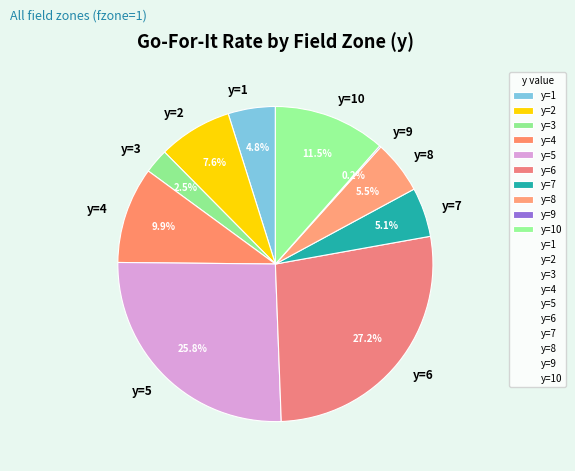

What is the total percentage of y=4 and y=6?

37.1%